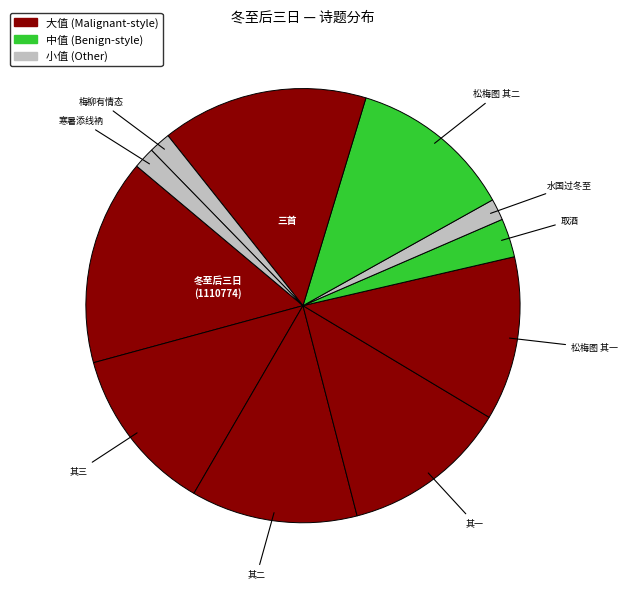

Does any single category account for the majority?

No